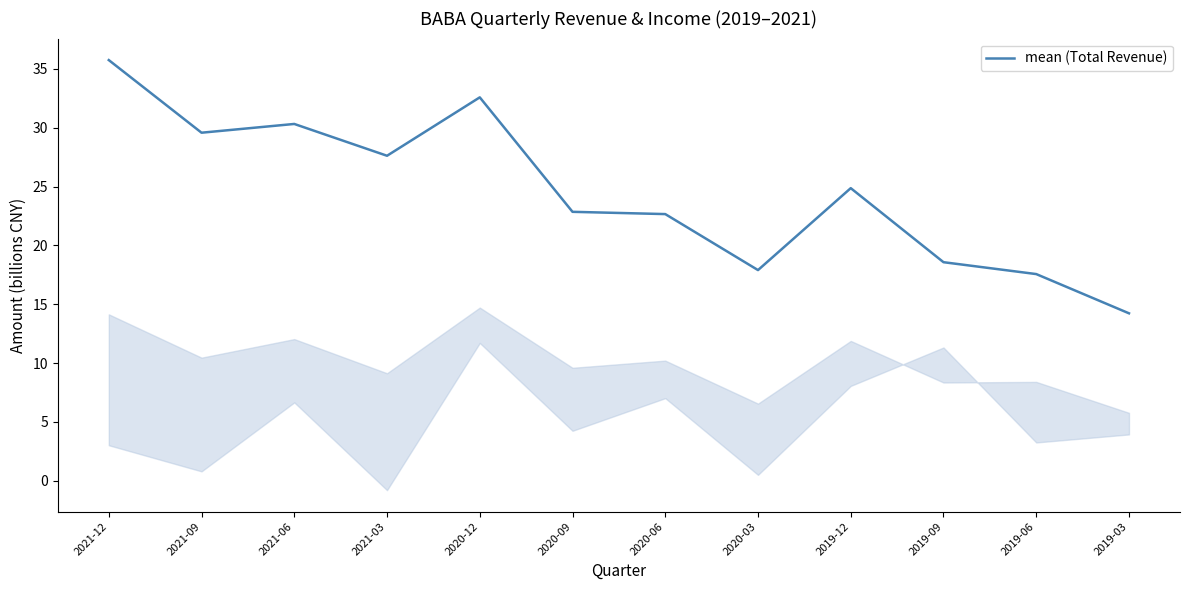

What is the ratio of the value at 2021-03 to the value at 2021-06?

0.9